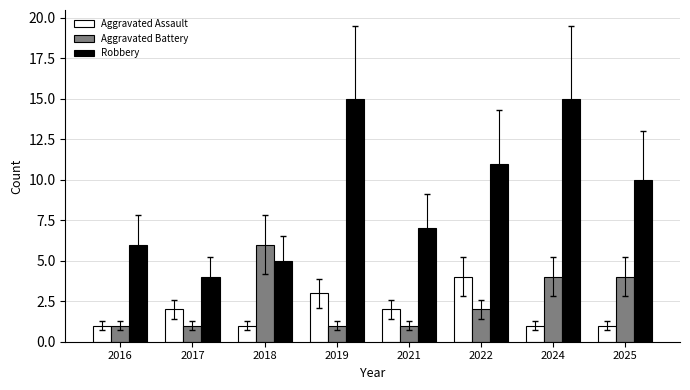

What is the spread (max minus min) of values at 2021?

6